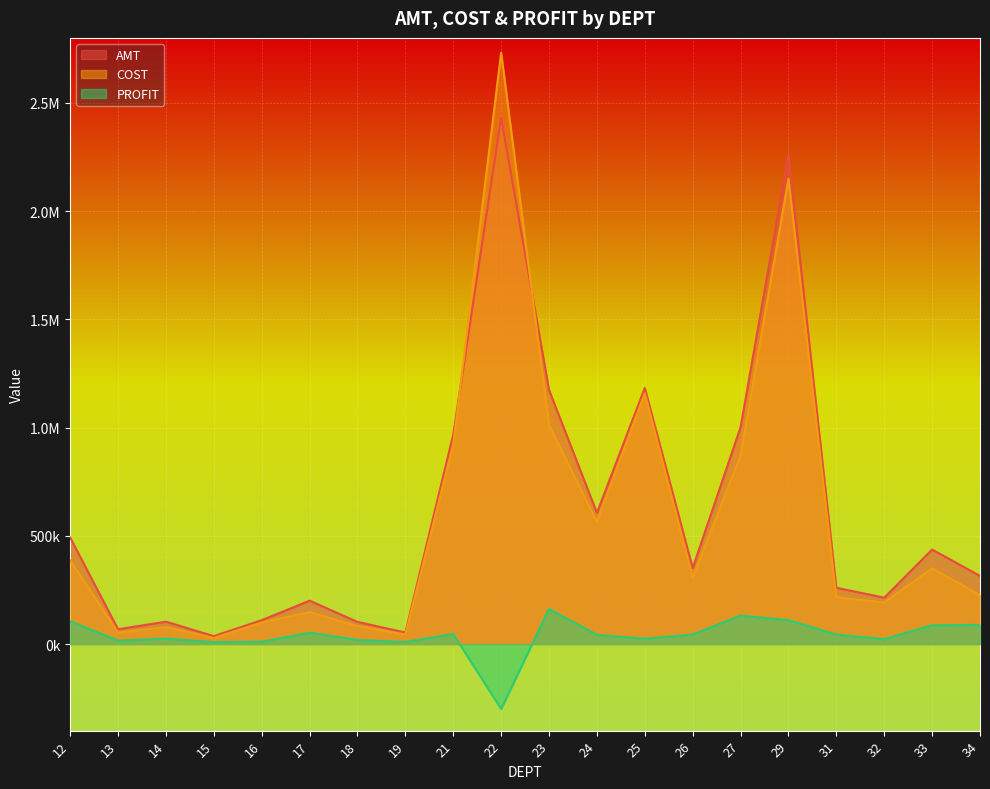

Between 21 and 26, which series saw the biggest shift?

AMT